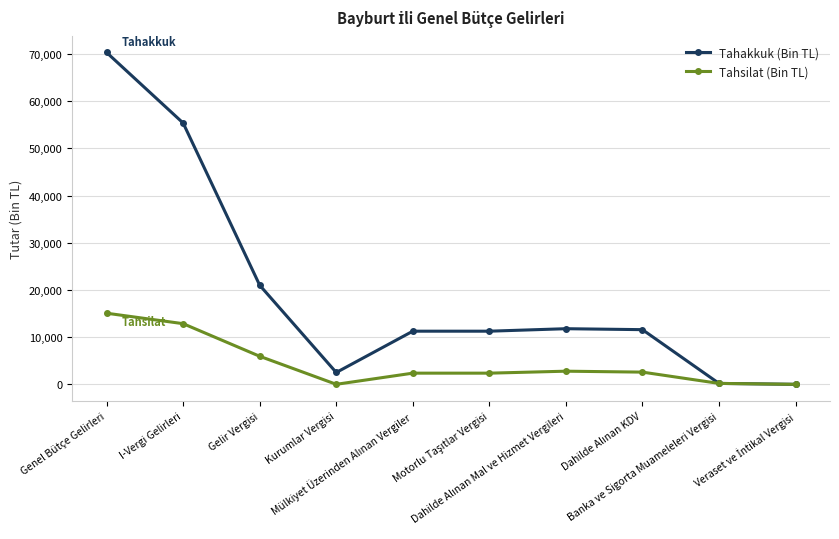

True or false: Tahakkuk (Bin TL) has more than 2 points higher than both neighbors.

False